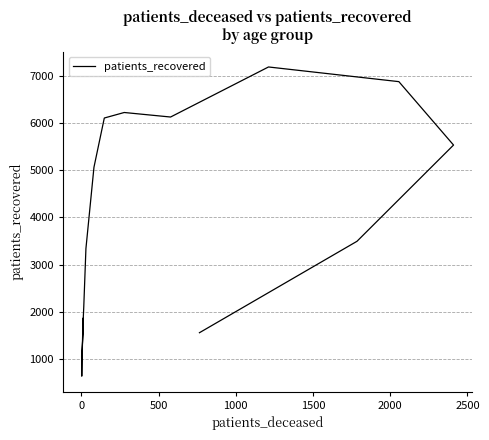

Reading right to left, what are all the values shown in this chart?

1555	3493	5533	6877	7188	6127	6223	6106	5062	3339	2103	1736	1540	1066	634	1859